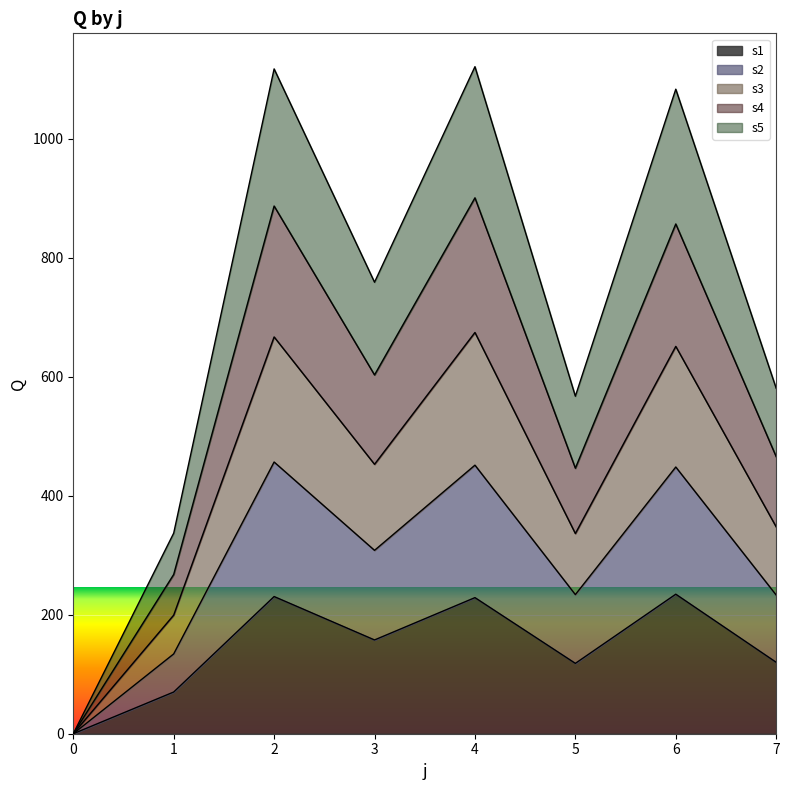

What is the maximum value for s1?

234.6